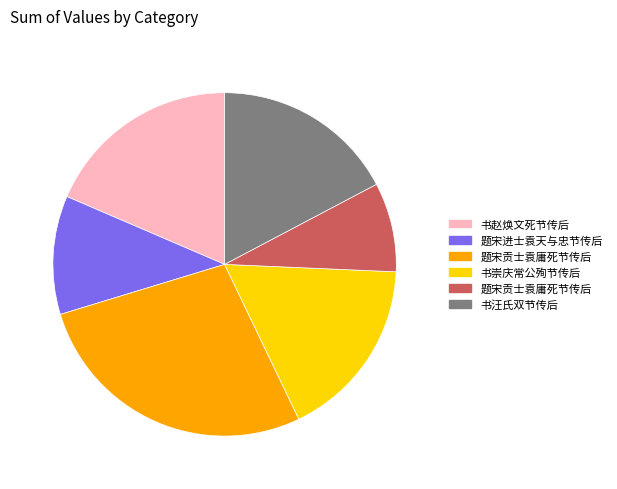

Does any single category account for the majority?

No